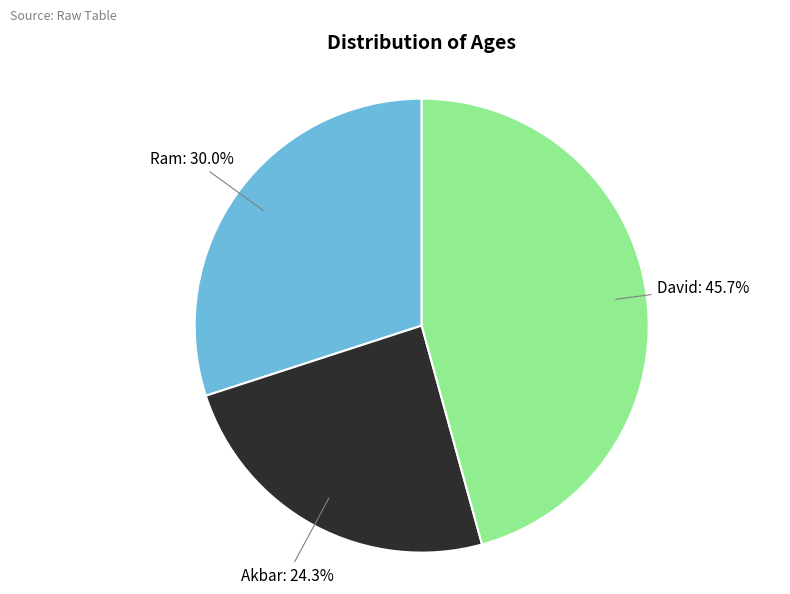

Does any single category account for the majority?

No